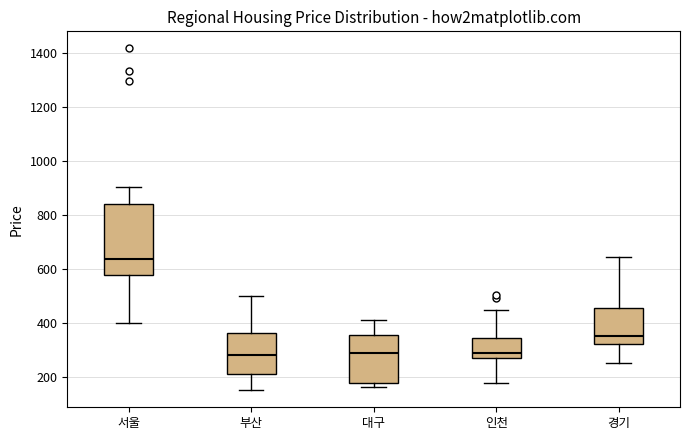

Which box's median line is the highest?

서울